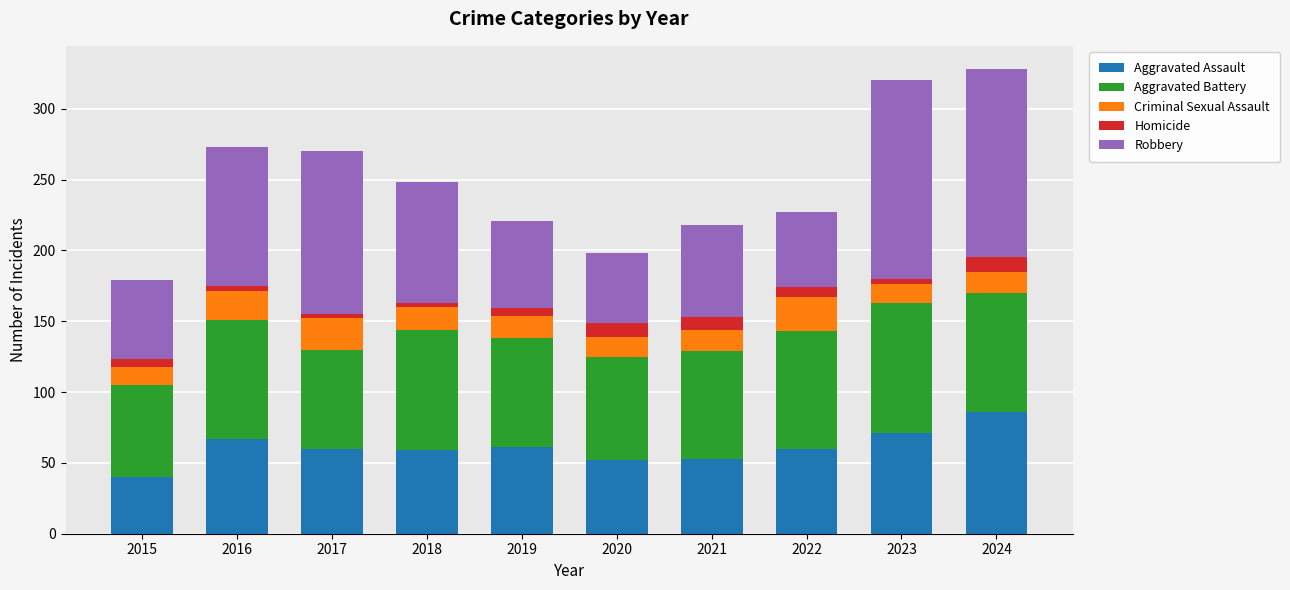

The Aggravated Assault series shows 80 at 2020. True or false?

False